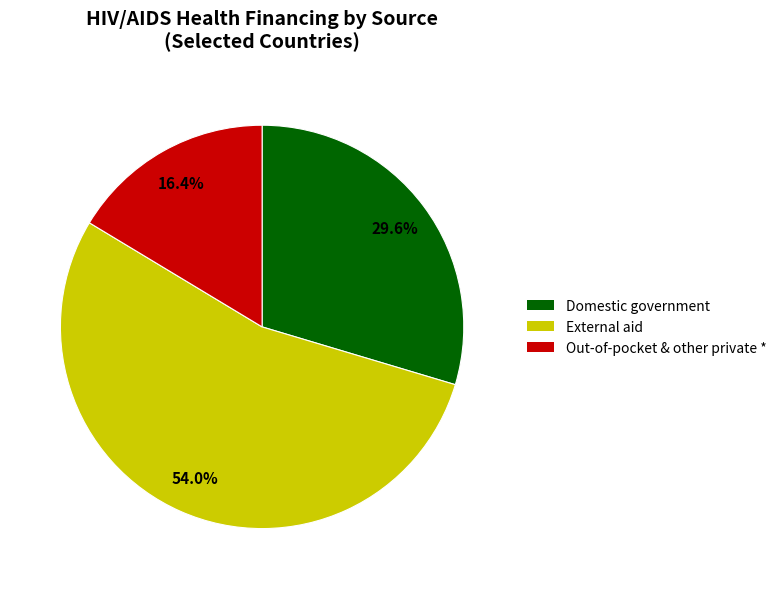

Does any single category account for the majority?

Yes